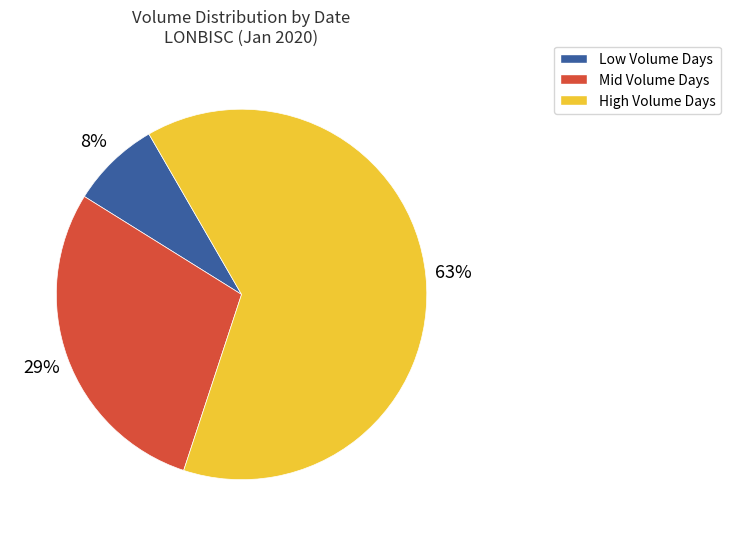

To the nearest percent, what is the average slice percentage?

33%